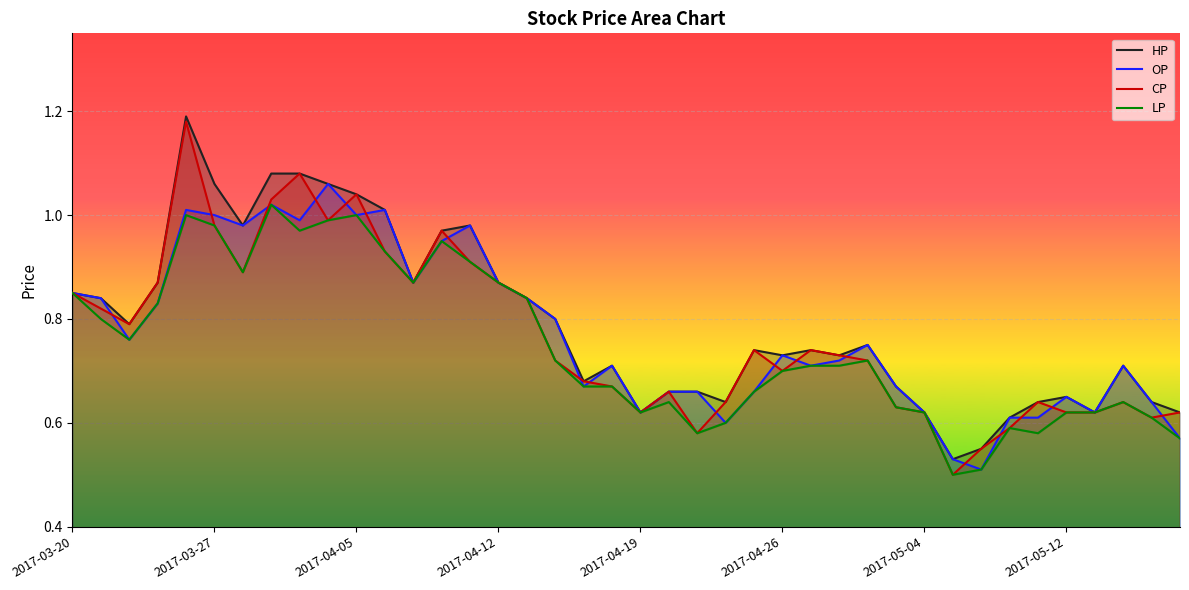

Which series has the largest total across all categories?

HP